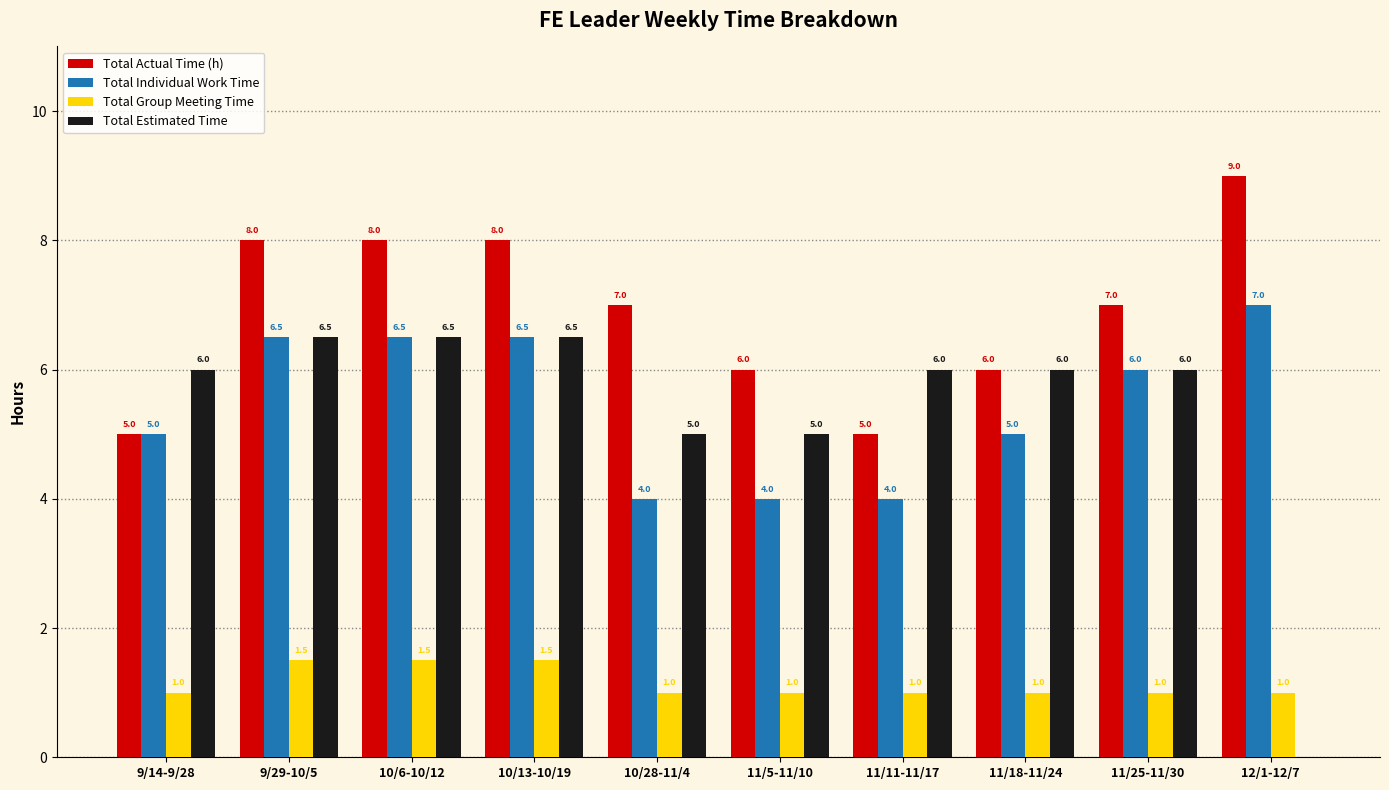

What is the sum of the Total Individual Work Time values at 11/18-11/24 and 11/11-11/17?

9.0